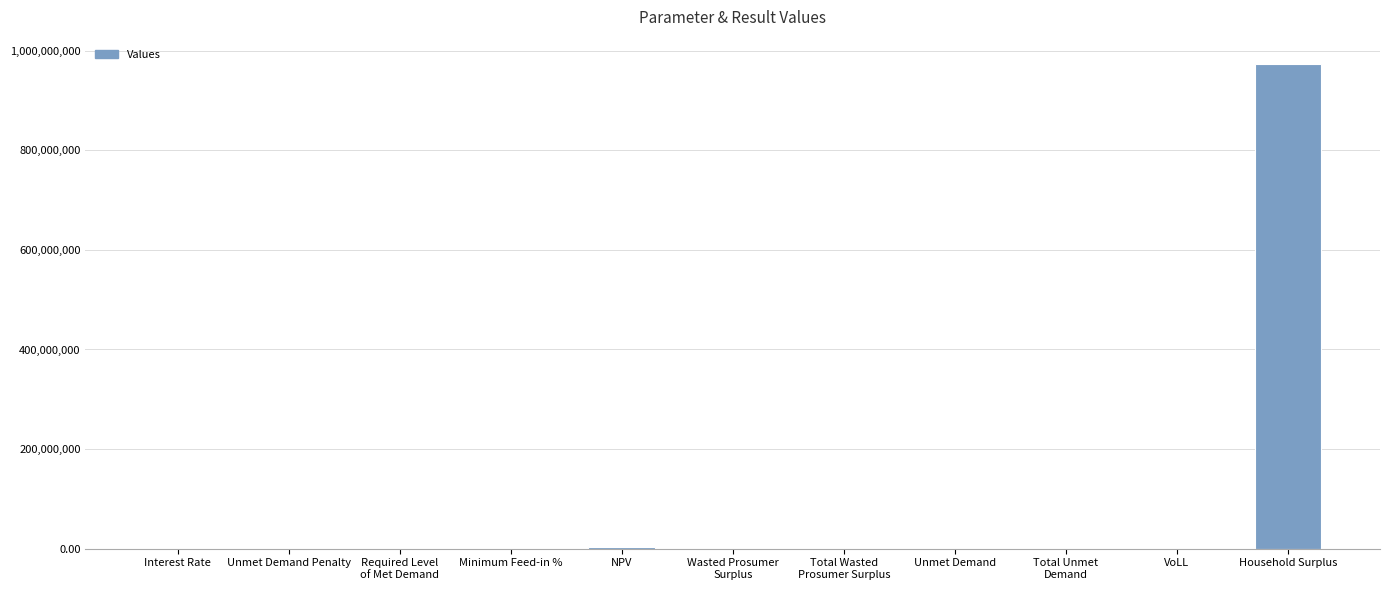

Is it true that the value at VoLL is 0.7?

True